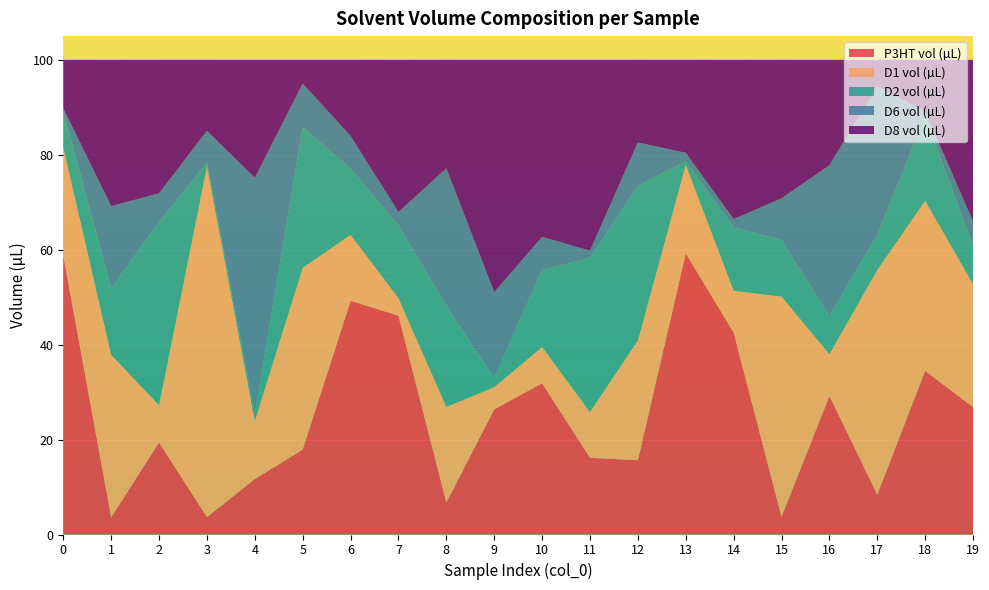

Reading left to right, list all the values displayed in this chart.

P3HT vol (µL): 58.8	3.6	19.4	3.7	11.7	17.9	49.2	46.1	6.7	26.4	31.9	16.2	15.6	59.2	42.6	3.7	29.2	8.4	34.5	26.8
D1 vol (µL): 22.8	34.3	7.8	73.9	12.2	38.3	13.9	3.7	20.1	4.7	7.6	9.6	25.2	18.6	8.8	46.4	8.8	47.3	35.8	25.9
D2 vol (µL): 7.6	14.0	38.6	0.8	1.6	29.6	13.9	15.3	21.2	1.9	16.3	32.4	32.6	0.7	13.3	11.9	8.0	7.4	17.6	8.0
D6 vol (µL): 0.6	17.3	6.1	6.7	49.6	9.2	6.9	2.9	29.1	18.1	6.9	1.6	9.2	1.8	1.8	8.8	31.8	31.3	1.3	5.2
D8 vol (µL): 10.2	30.8	28.1	15.0	24.9	5.0	16.1	32.1	22.9	48.9	37.3	40.2	17.4	19.6	33.5	29.2	22.2	5.5	10.9	34.1